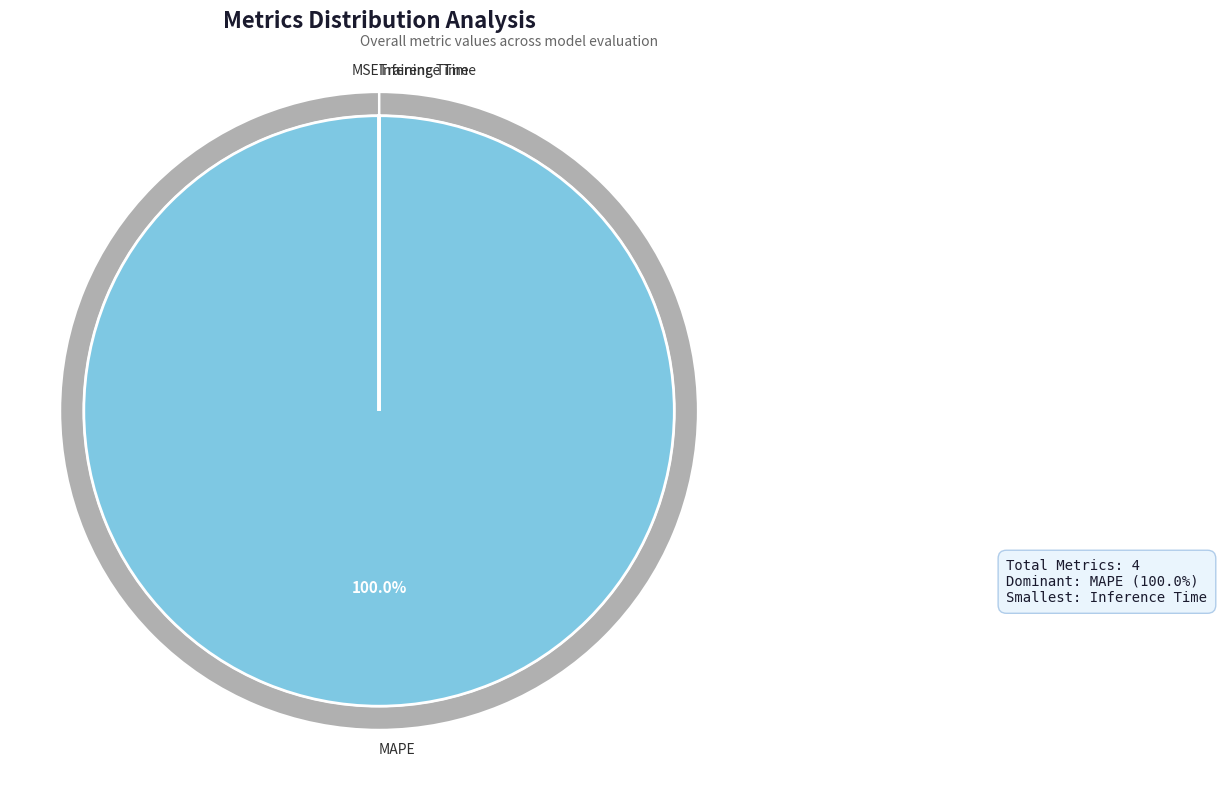

How many segments does this pie chart have?

4